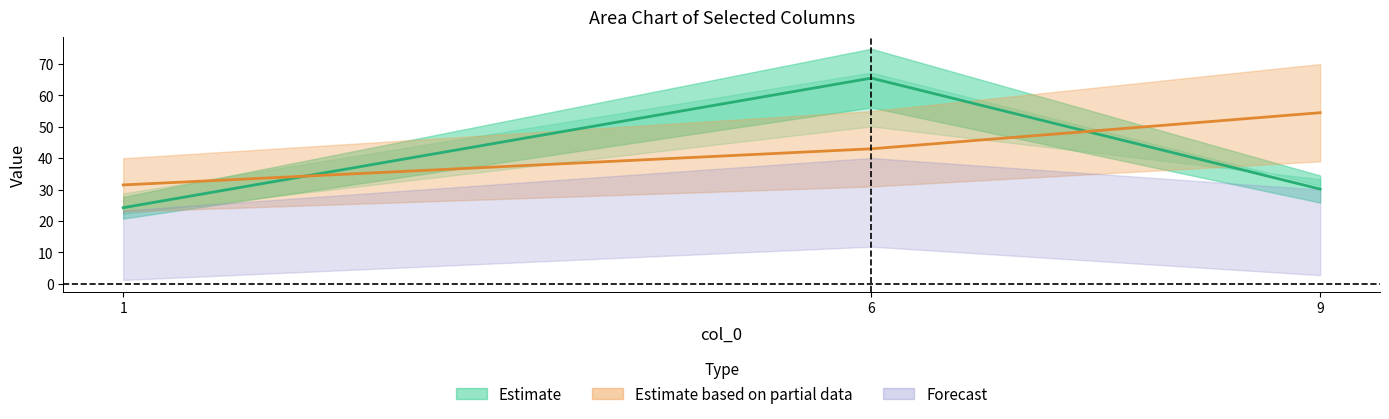

Count the number of categories in the chart.

3